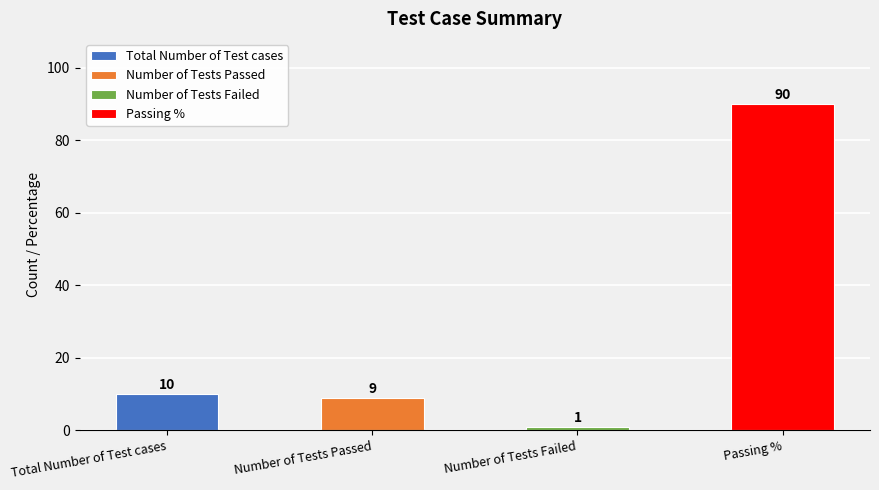

Which label corresponds to the smallest value in the chart?

Number of Tests Failed